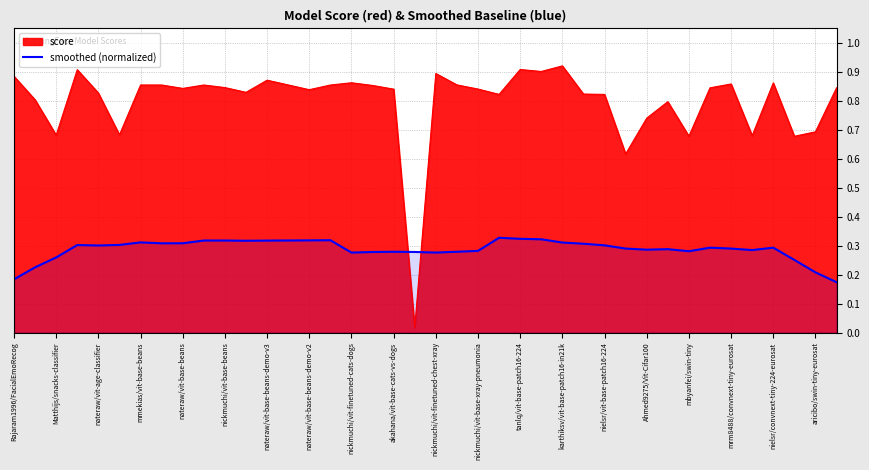

How many categories are shown in the chart?

40